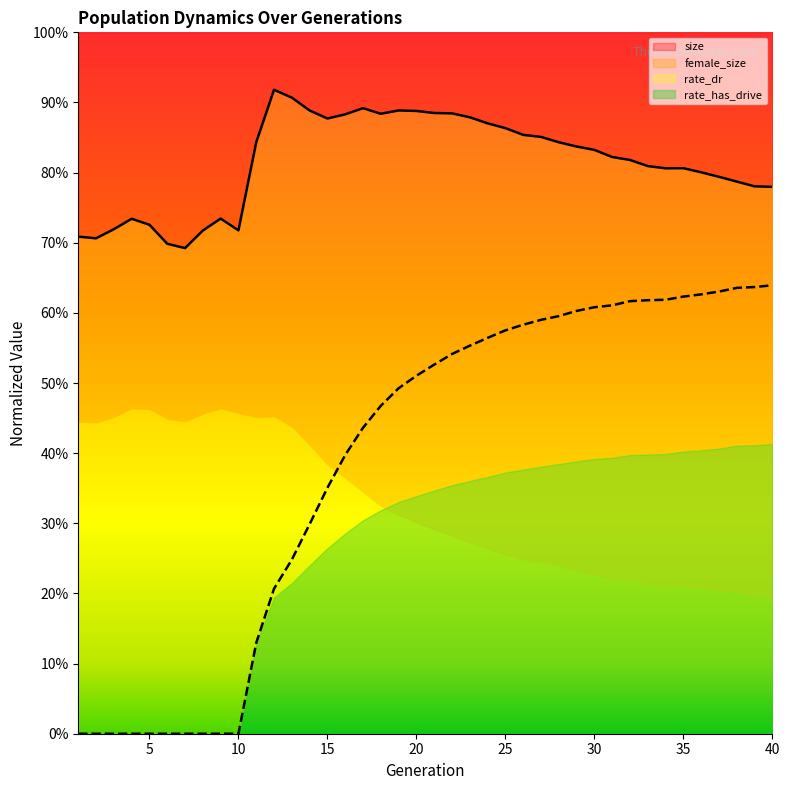

Which label corresponds to the largest value in the chart?

12